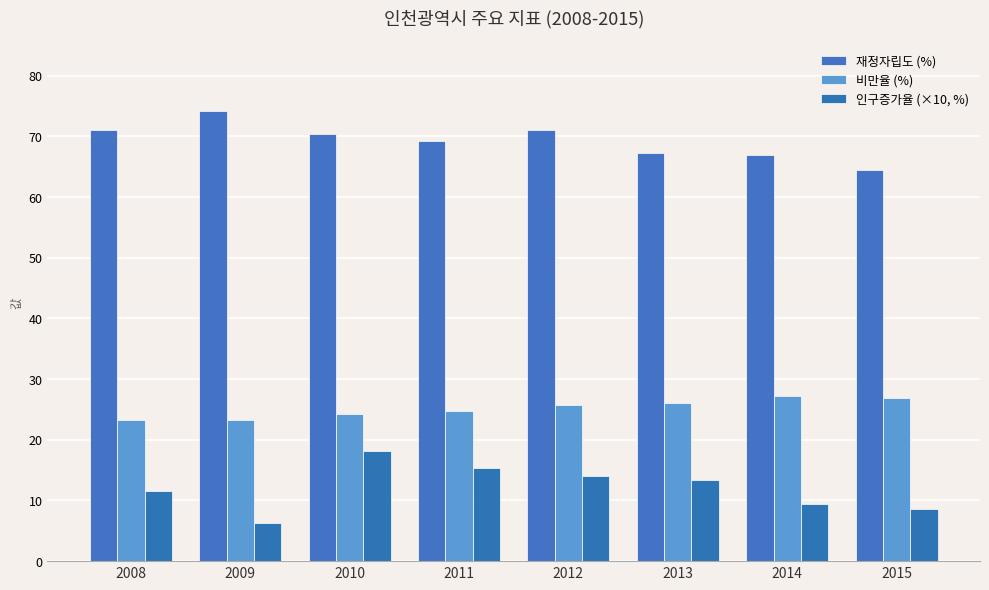

Is it true that 비만율 (%) equals 23.2 at 2009?

True